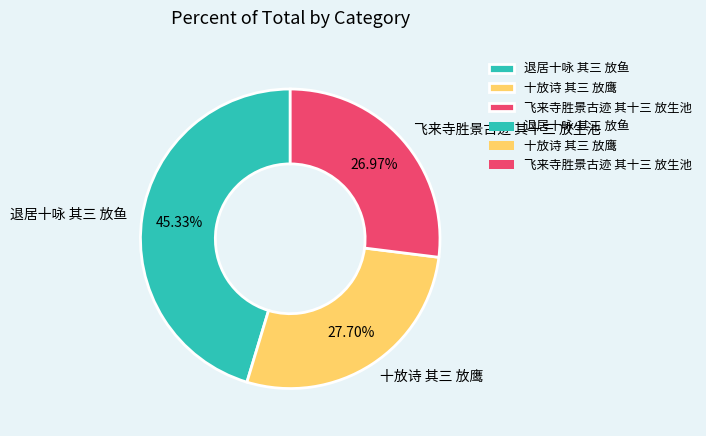

To the nearest percent, what is the difference between the 退居十咏 其三 放鱼 and 飞来寺胜景古迹 其十三 放生池 slice percentages?

18%